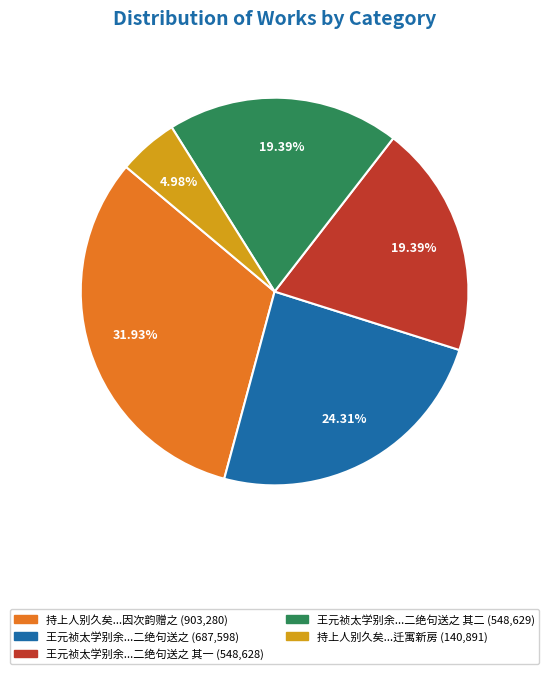

Does any single category account for the majority?

No